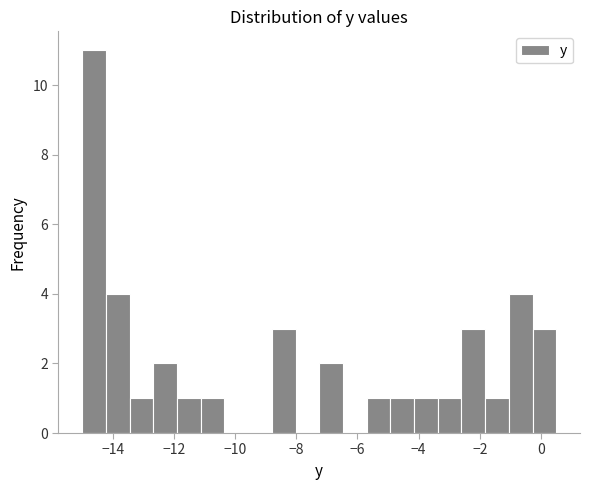

Around what value on the x-axis is the tallest bar? Give the approximate position of its centre, as read against the axis.

-14.6